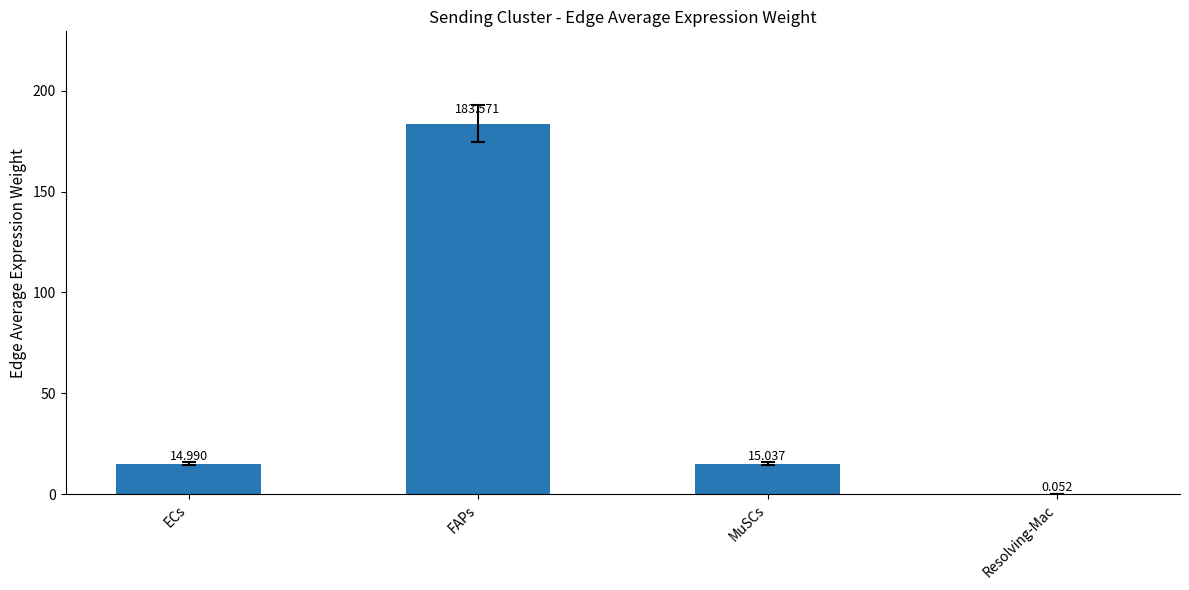

Which label corresponds to the largest value in the chart?

FAPs